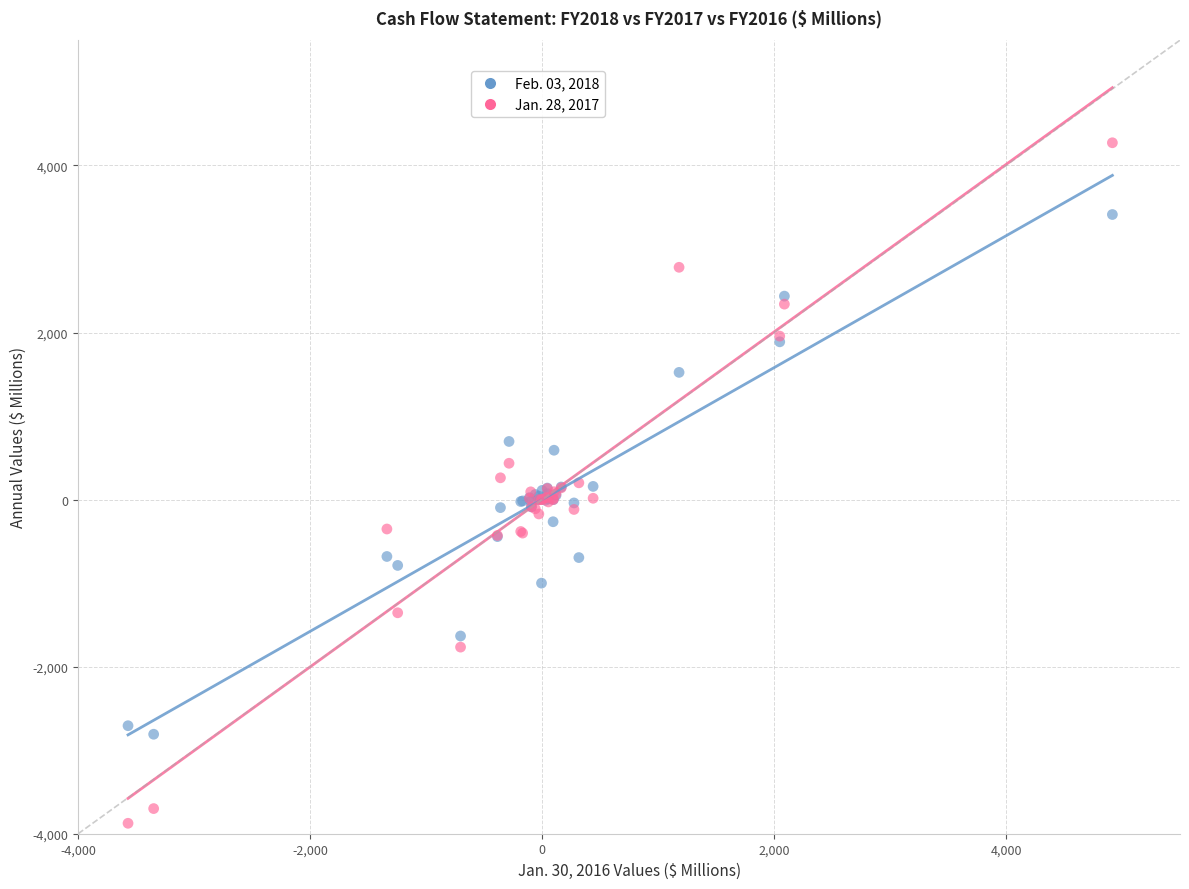

Which series reaches the minimum Y coordinate?

Jan. 28, 2017